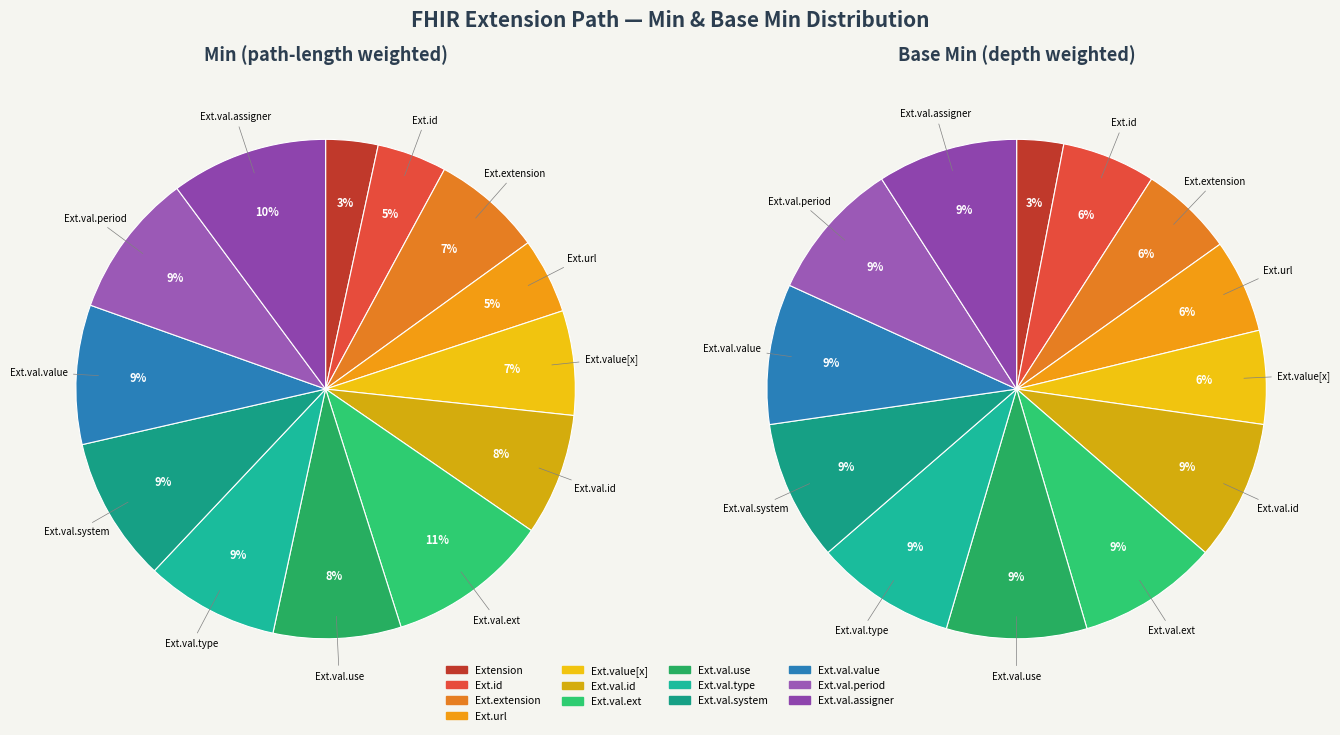

Which series changed the most between base_min_values and 8?

min_values